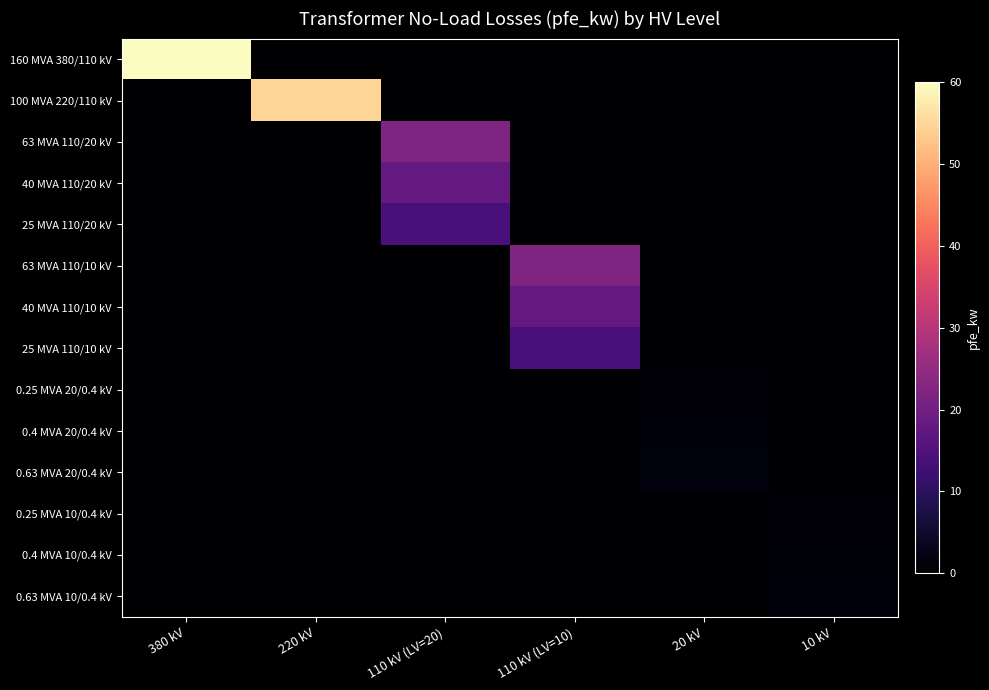

Which series changed the most between 110 kV (LV=10) and 20 kV?

63 MVA 110/10 kV